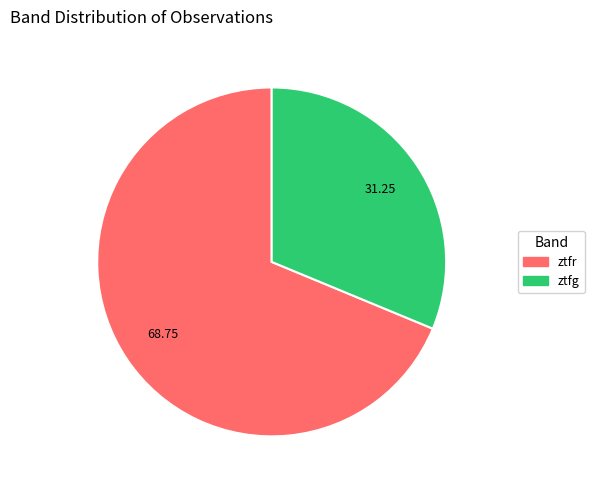

True or false: ztfg accounts for 31% of the total.

True